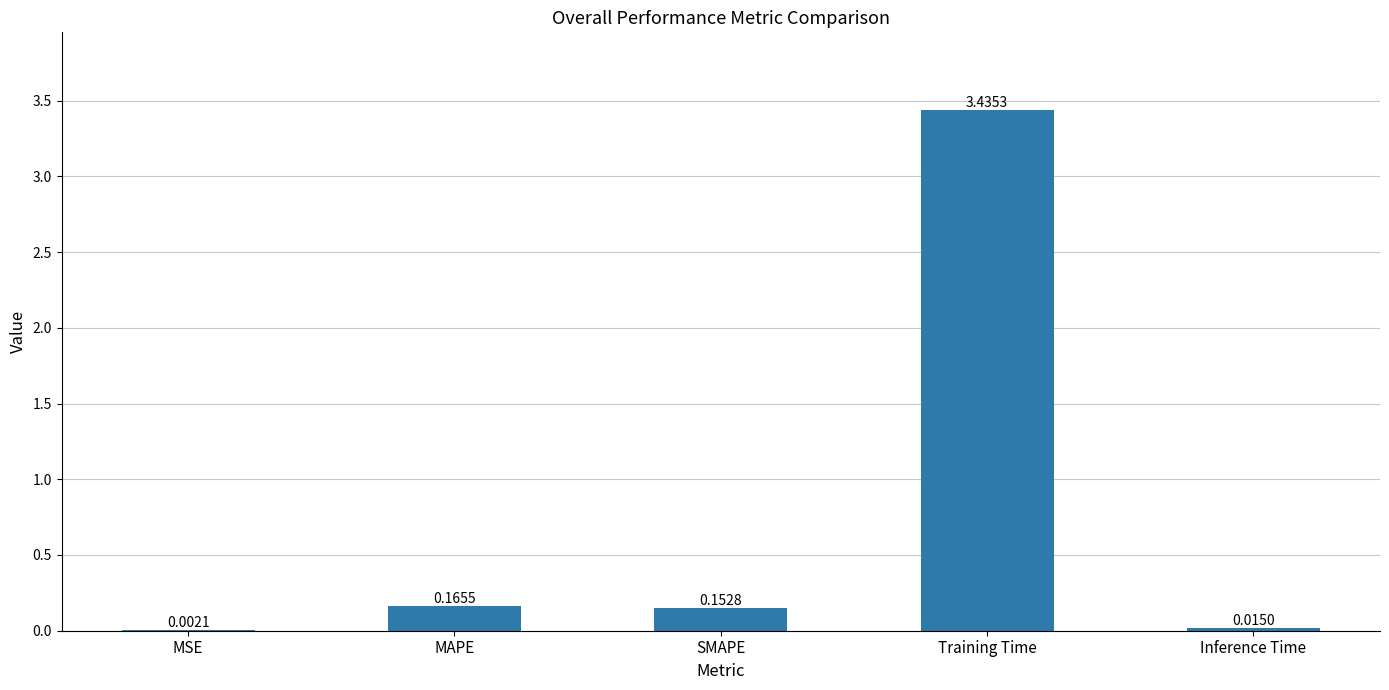

What is the difference between the values at SMAPE and Training Time?

3.3